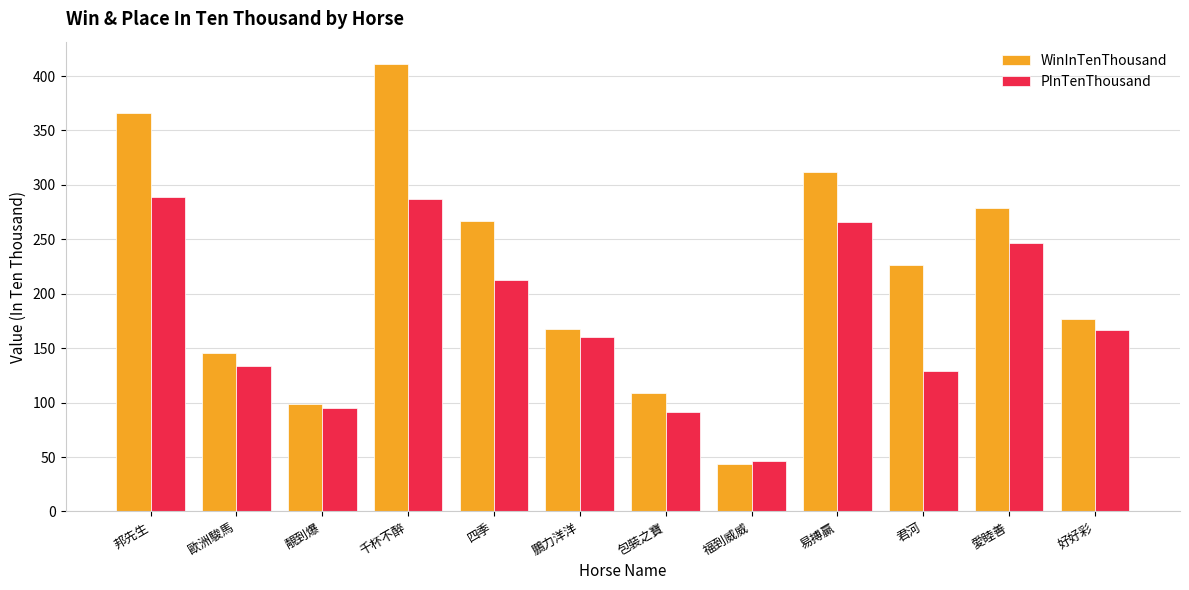

Reading right to left, transcribe all the data shown in this chart.

WinInTenThousand: 177	279	226	312	44	109	168	267	411	99	146	366
PInTenThousand: 167	247	129	266	46	91	160	213	287	95	134	289